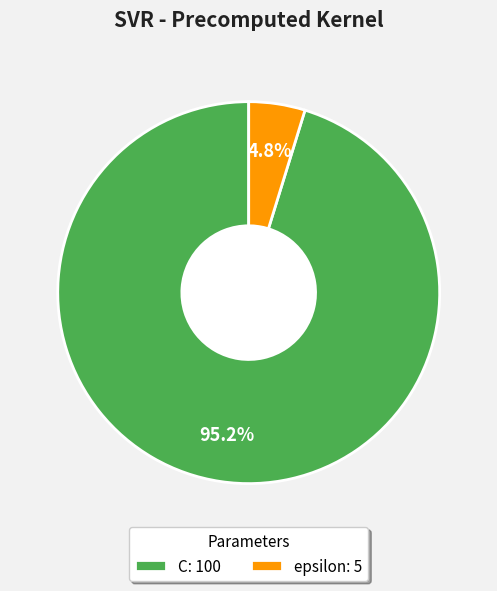

How many slices are in this pie chart?

2